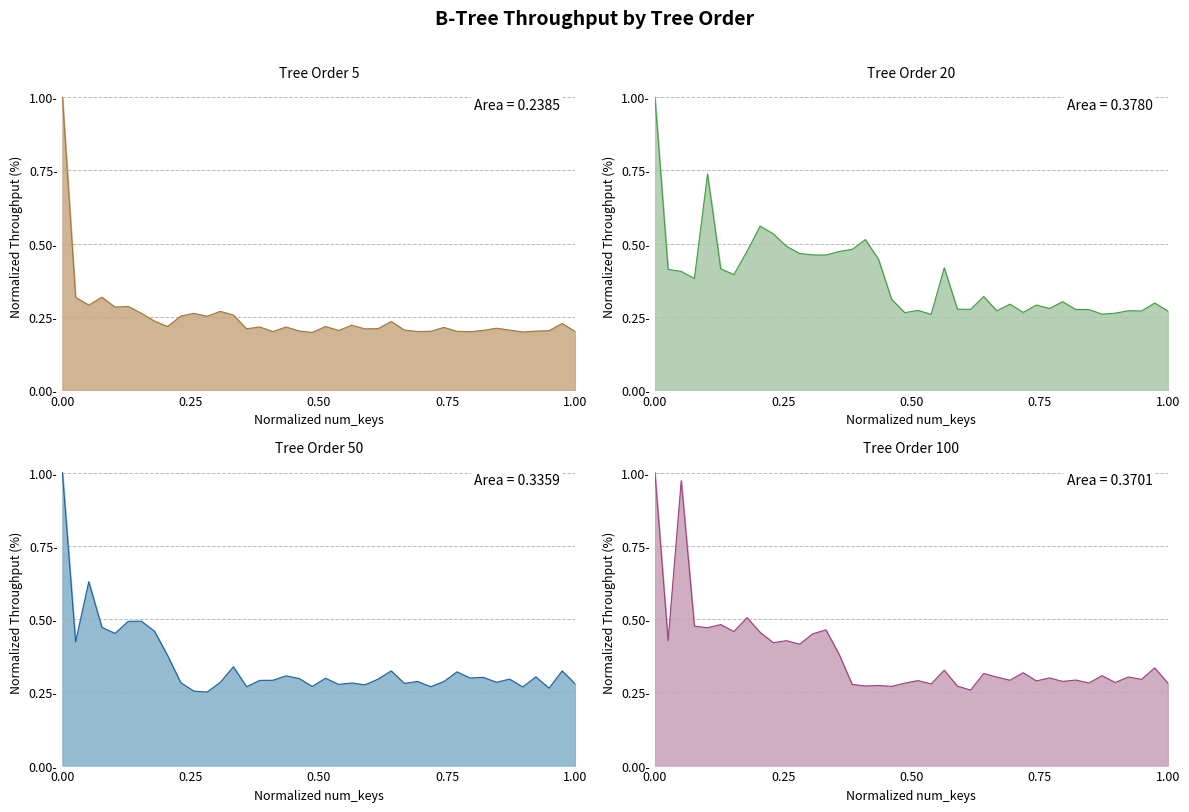

Reading left to right, transcribe all the data shown in this chart.

Tree Order 5: 1.0	0.3	0.3	0.3	0.3	0.3	0.3	0.2	0.2	0.3	0.3	0.3	0.3	0.3	0.2	0.2	0.2	0.2	0.2	0.2	0.2	0.2	0.2	0.2	0.2	0.2	0.2	0.2	0.2	0.2	0.2	0.2	0.2	0.2	0.2	0.2	0.2	0.2	0.2	0.2
Tree Order 20: 1.0	0.4	0.4	0.4	0.7	0.4	0.4	0.5	0.6	0.5	0.5	0.5	0.5	0.5	0.5	0.5	0.5	0.4	0.3	0.3	0.3	0.3	0.4	0.3	0.3	0.3	0.3	0.3	0.3	0.3	0.3	0.3	0.3	0.3	0.3	0.3	0.3	0.3	0.3	0.3
Tree Order 50: 1.0	0.4	0.6	0.5	0.5	0.5	0.5	0.5	0.4	0.3	0.3	0.3	0.3	0.3	0.3	0.3	0.3	0.3	0.3	0.3	0.3	0.3	0.3	0.3	0.3	0.3	0.3	0.3	0.3	0.3	0.3	0.3	0.3	0.3	0.3	0.3	0.3	0.3	0.3	0.3
Tree Order 100: 1.0	0.4	1.0	0.5	0.5	0.5	0.5	0.5	0.5	0.4	0.4	0.4	0.4	0.5	0.4	0.3	0.3	0.3	0.3	0.3	0.3	0.3	0.3	0.3	0.3	0.3	0.3	0.3	0.3	0.3	0.3	0.3	0.3	0.3	0.3	0.3	0.3	0.3	0.3	0.3